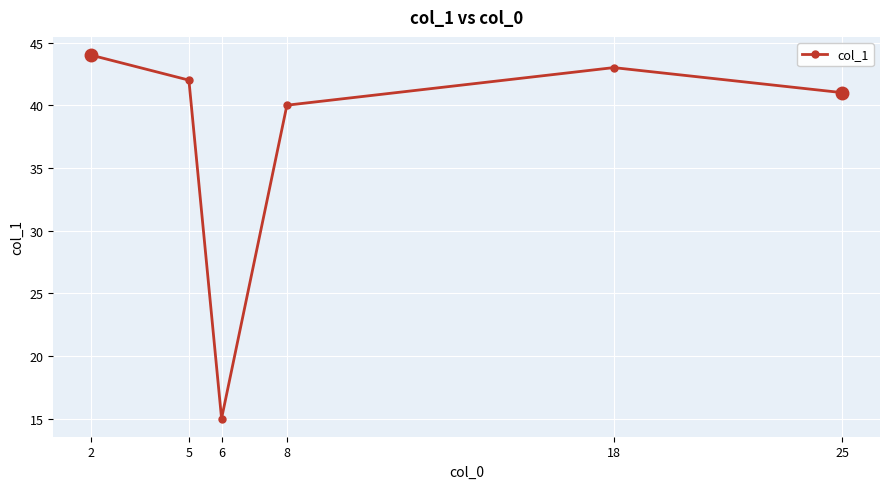

How many values are below 42?

3